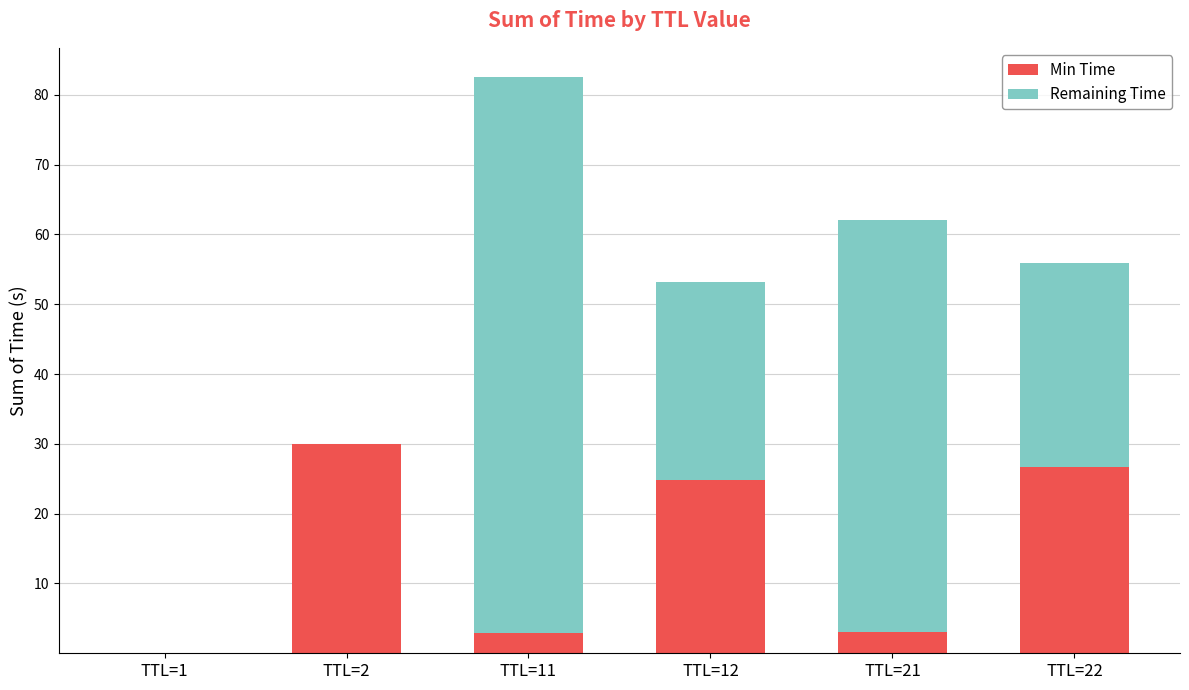

Where does the Min Time series first go above 24?

TTL=2